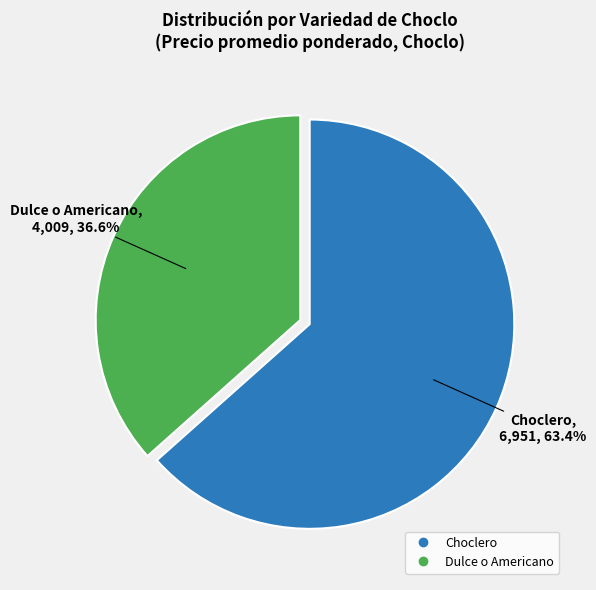

Is the sum of Choclero and Dulce o Americano greater than half?

Yes